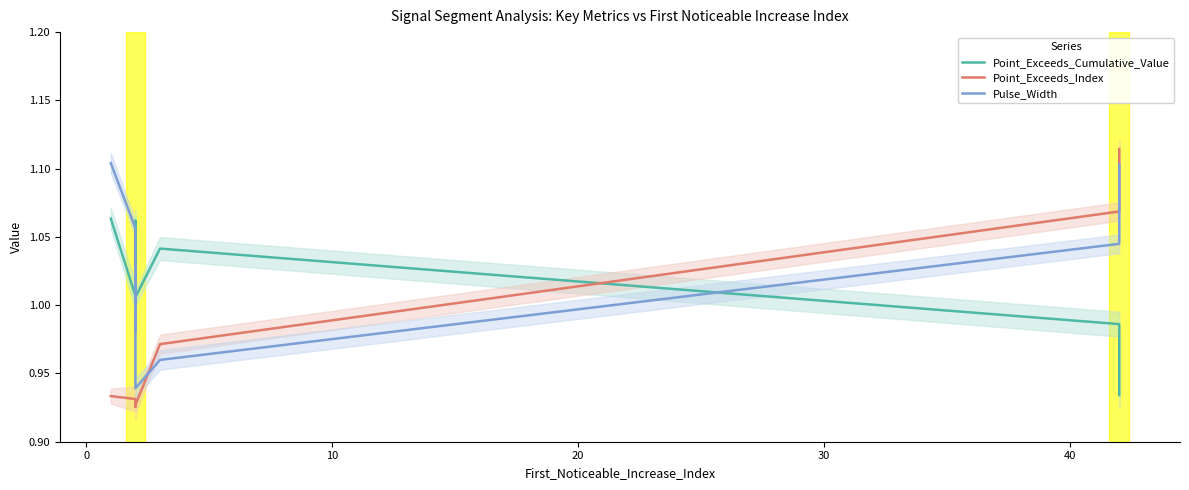

Is it true that Point_Exceeds_Cumulative_Value equals 1.6 at 20?

False